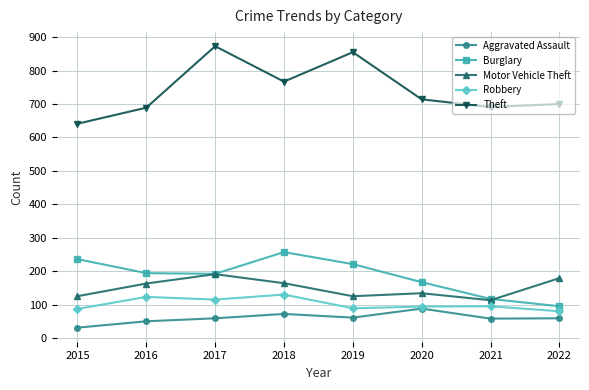

Is this an area chart (filled region under the line)?

No